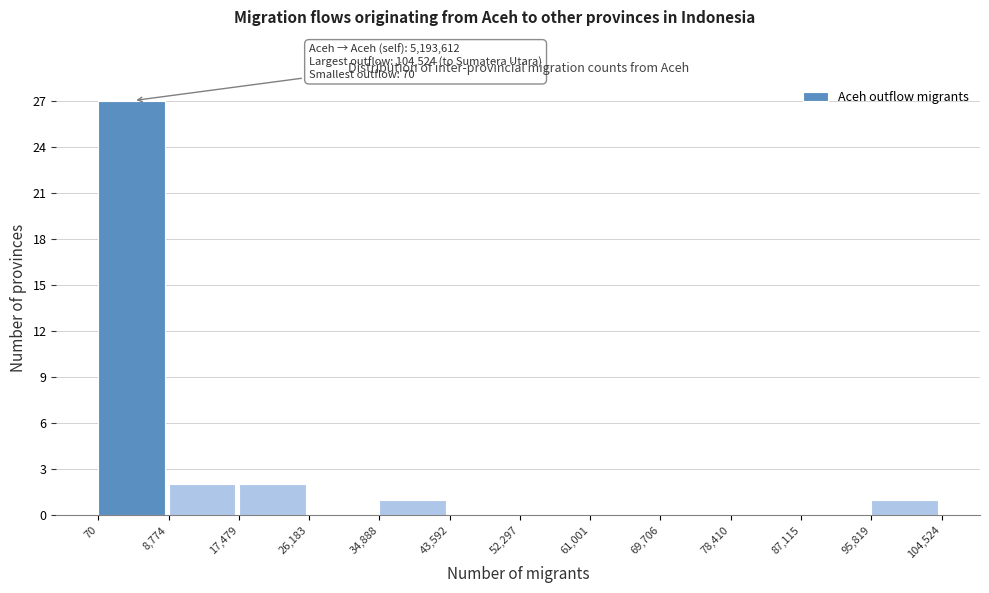

Over which range of the x-axis is the bar tallest?

70 to 8,774